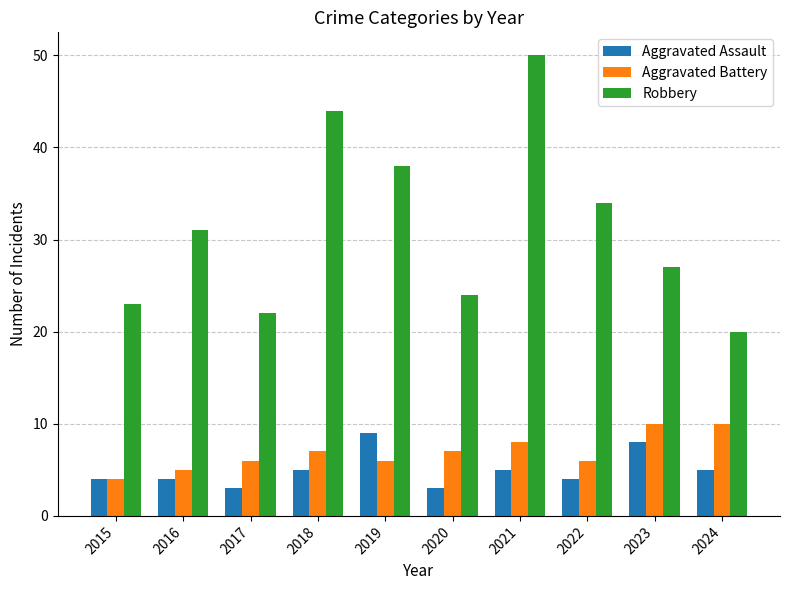

Which category has the highest value in the Aggravated Assault series?

2019